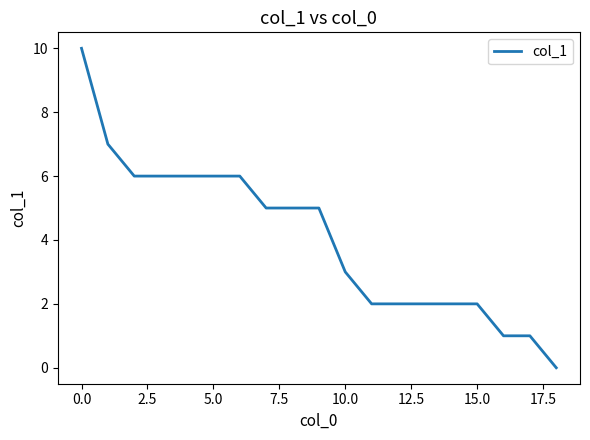

What is the maximum value shown in the chart?

10